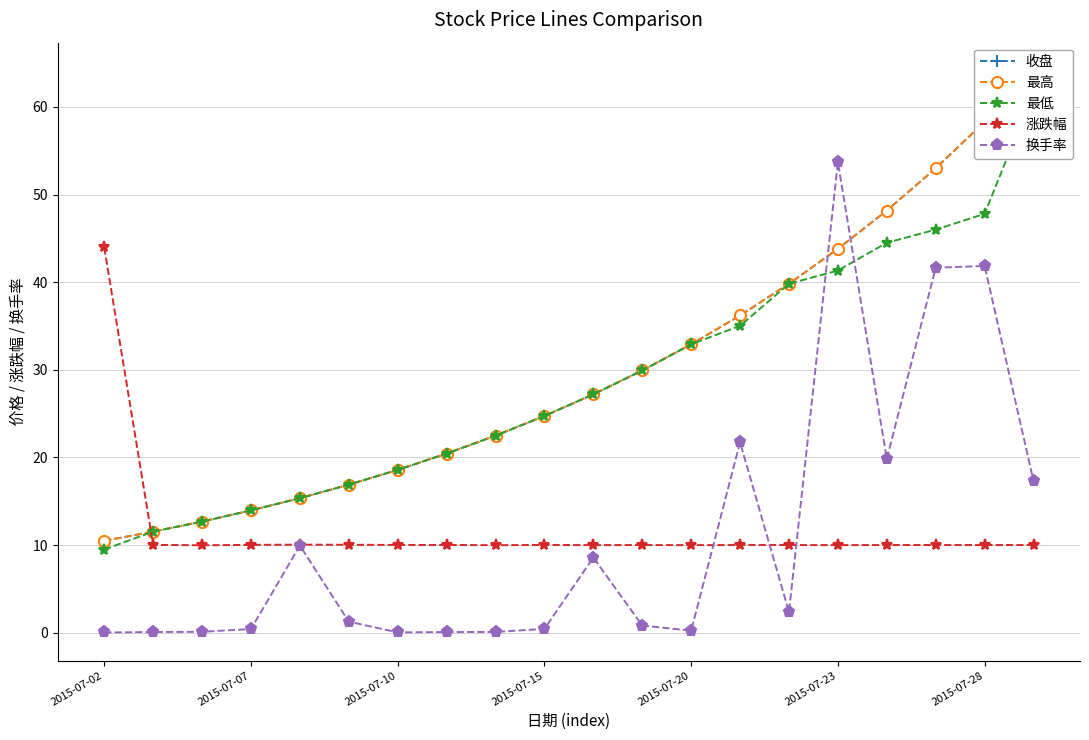

At which label does 涨跌幅 reach its peak?

2015-07-02